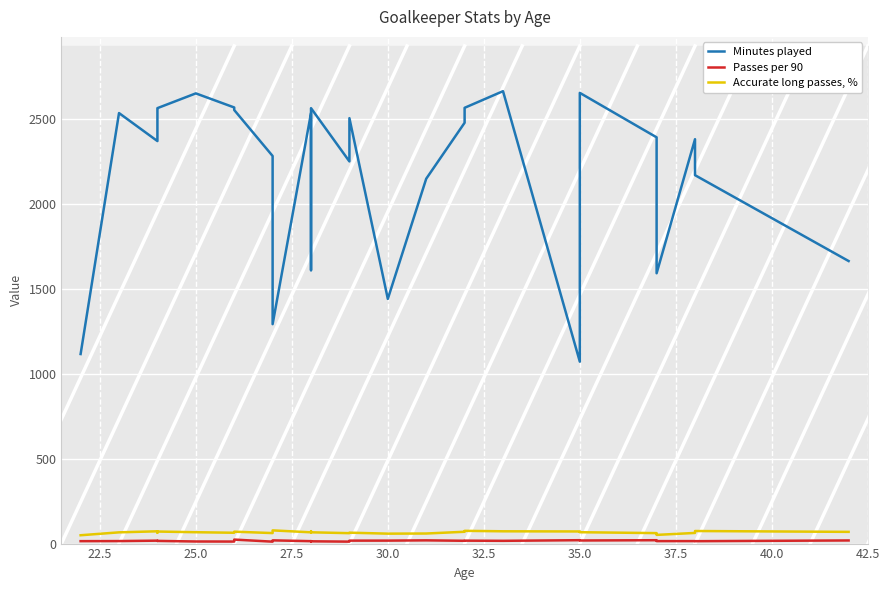

What is the lowest value of the Minutes played series?

1072.0